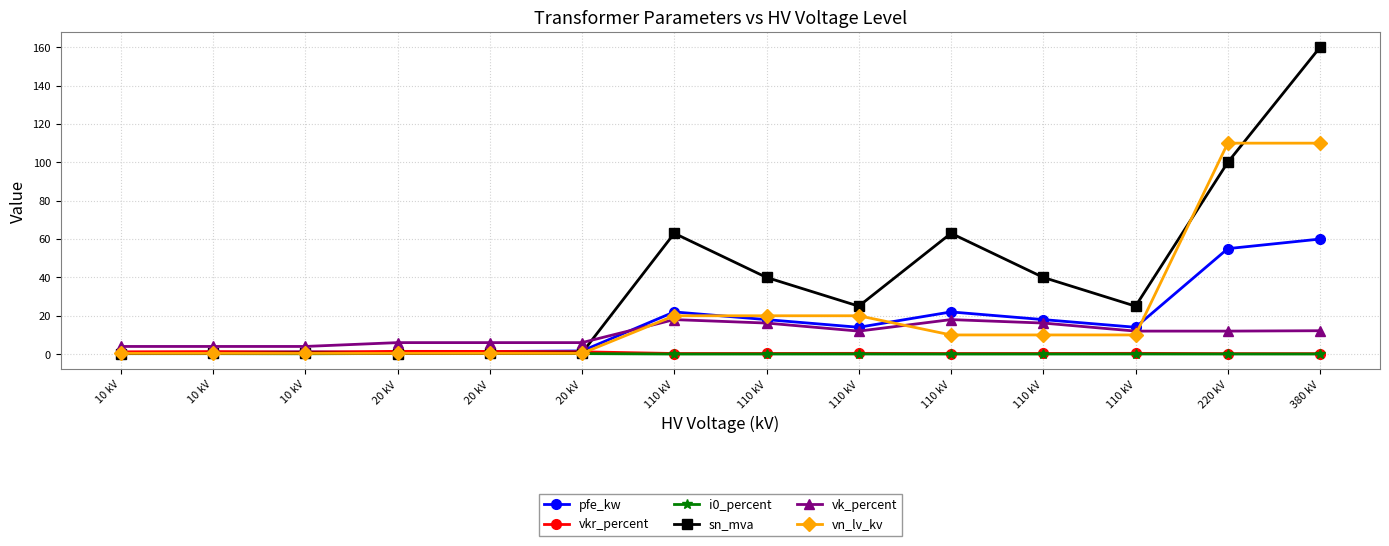

What is the value of the sn_mva point at the 4th from the left?

0.2